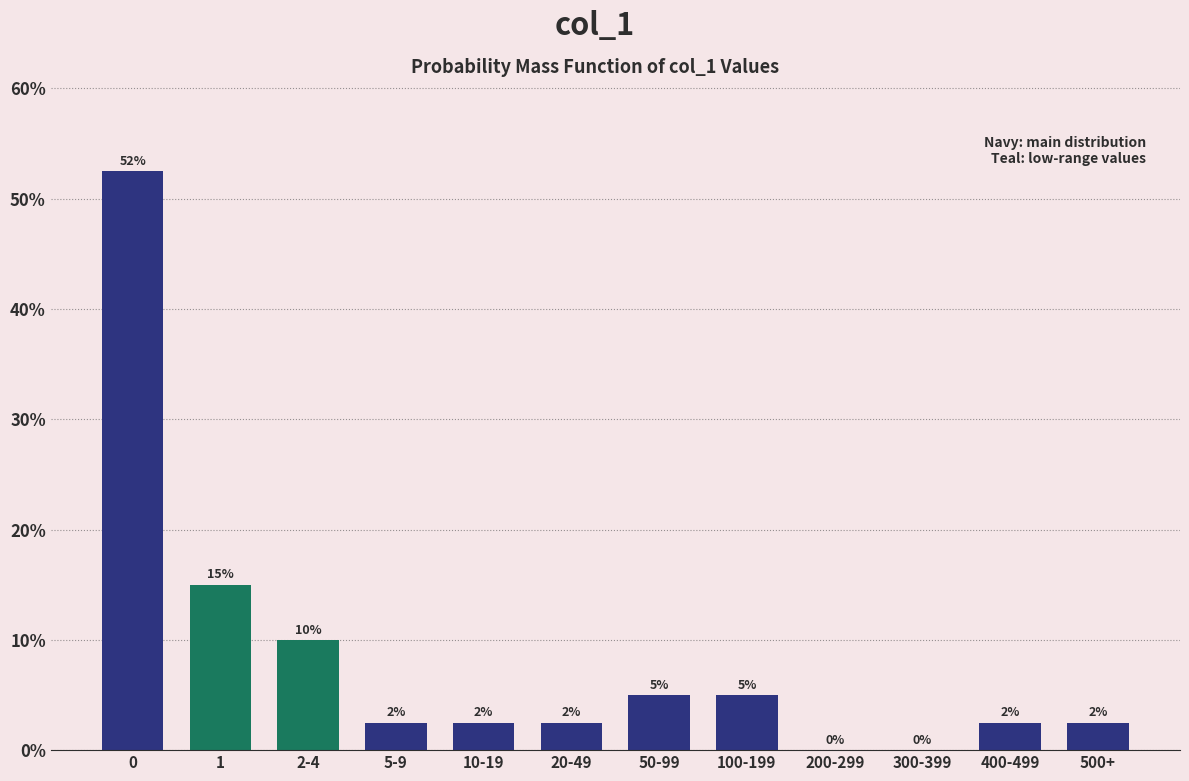

Read the value at 500+.

2.5